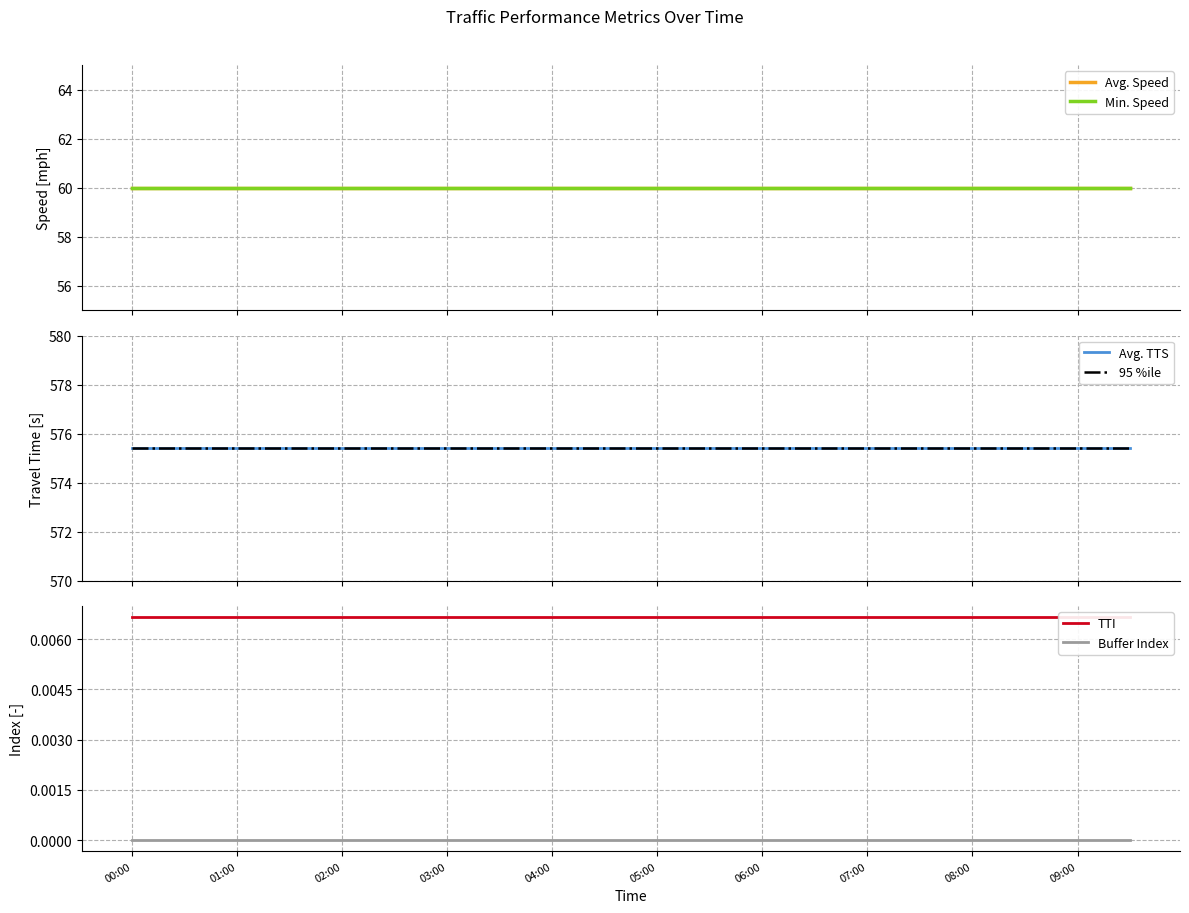

Which series has the largest total across all categories?

Avg. TTS